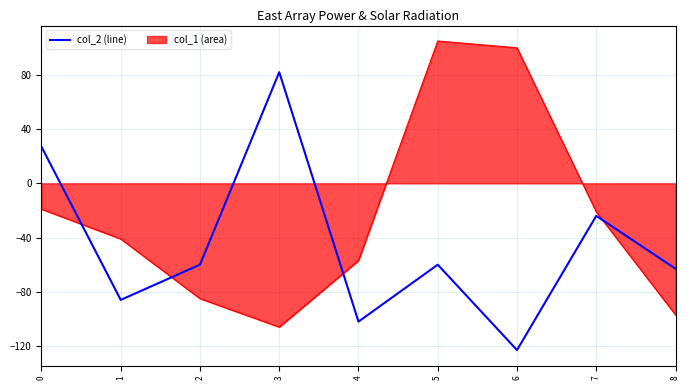

Reading left to right, what are all the values shown in this chart?

27	-86	-60	82	-102	-60	-123	-24	-63